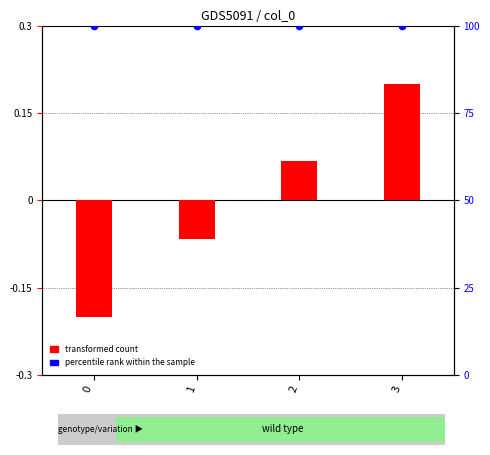

At which category is the sum across all series the highest?

3